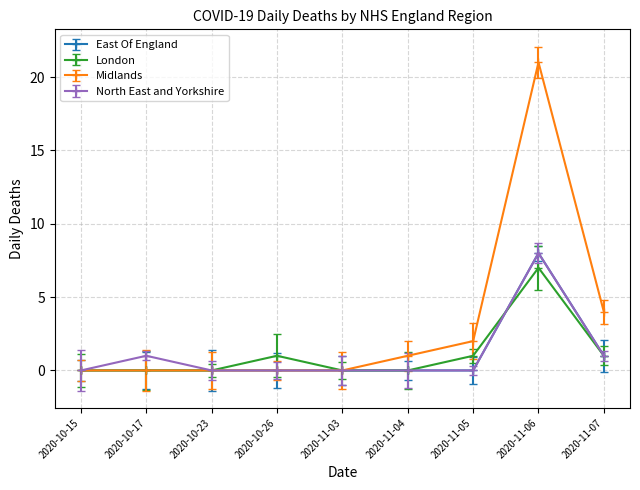

Is the value of East Of England at 2020-10-26 greater than the value of Midlands at 2020-10-23?

No